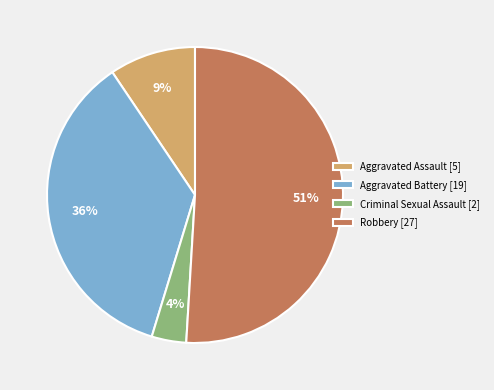

Between Aggravated Assault [5] and Criminal Sexual Assault [2], which is larger?

Aggravated Assault [5]